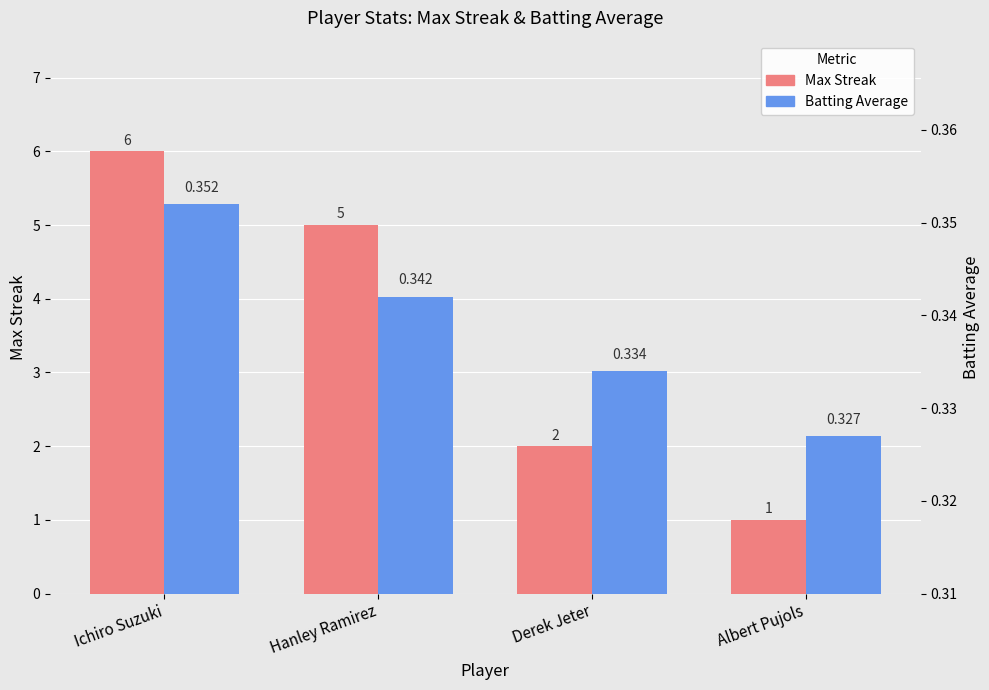

Reading left to right, list all the values displayed in this chart.

Max Streak: Ichiro Suzuki=6.0	Hanley Ramirez=5.0	Derek Jeter=2.0	Albert Pujols=1.0
Batting Average: Ichiro Suzuki=0.4	Hanley Ramirez=0.3	Derek Jeter=0.3	Albert Pujols=0.3